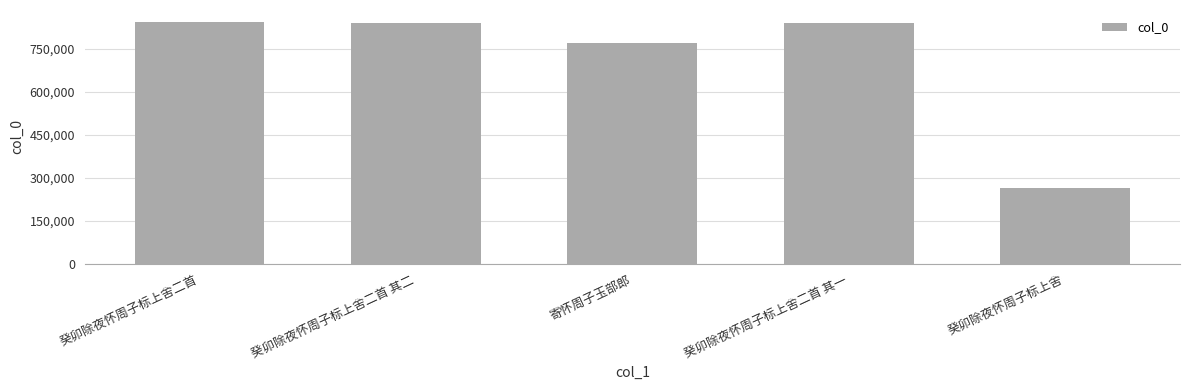

How many data points are less than 839489?

2